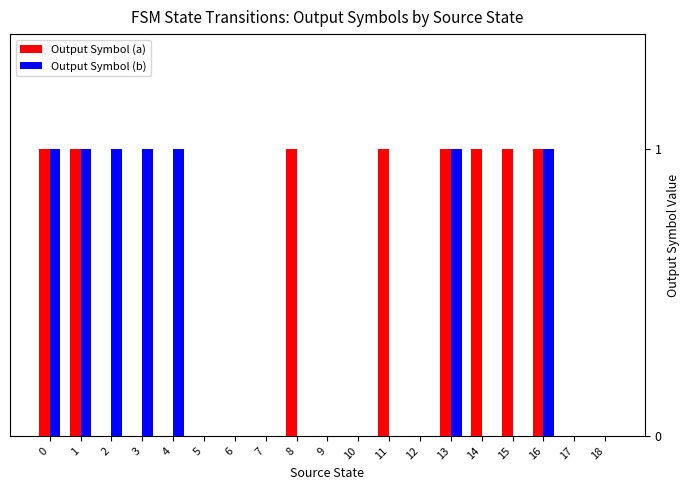

What is the sum of all Output Symbol (b) values?

7